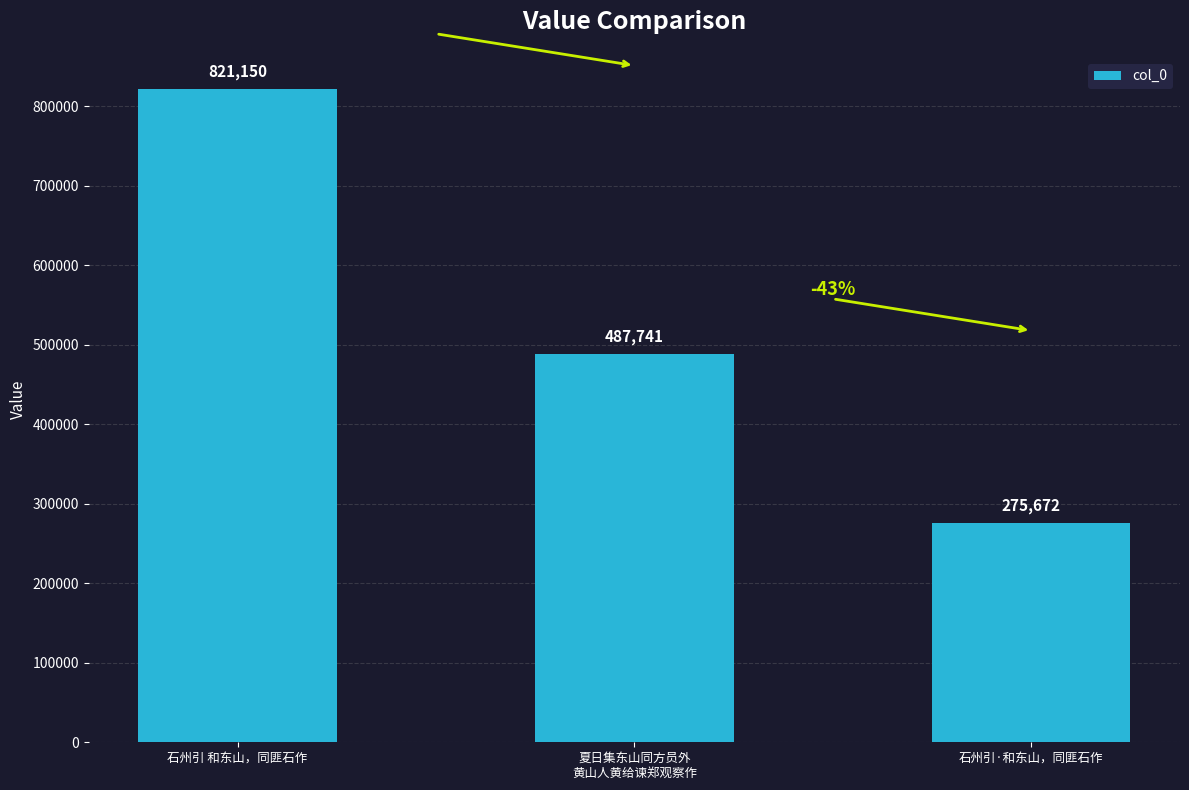

Count the values in the range 275672 to 821150.

3